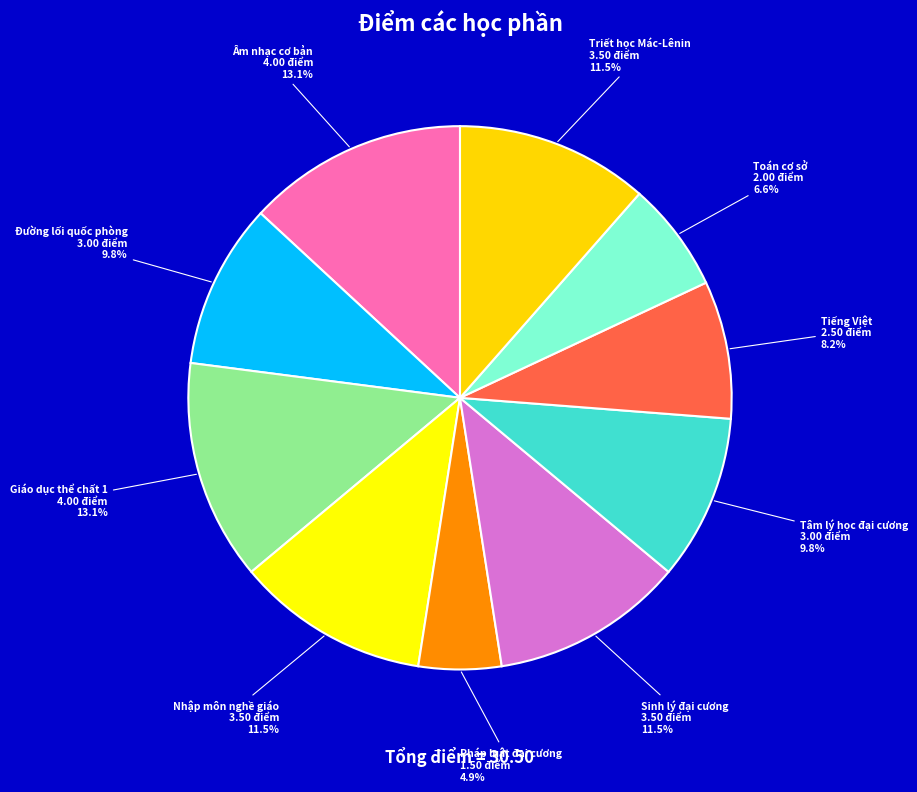

What is the smallest slice in the pie chart?

Pháp luật đại cương